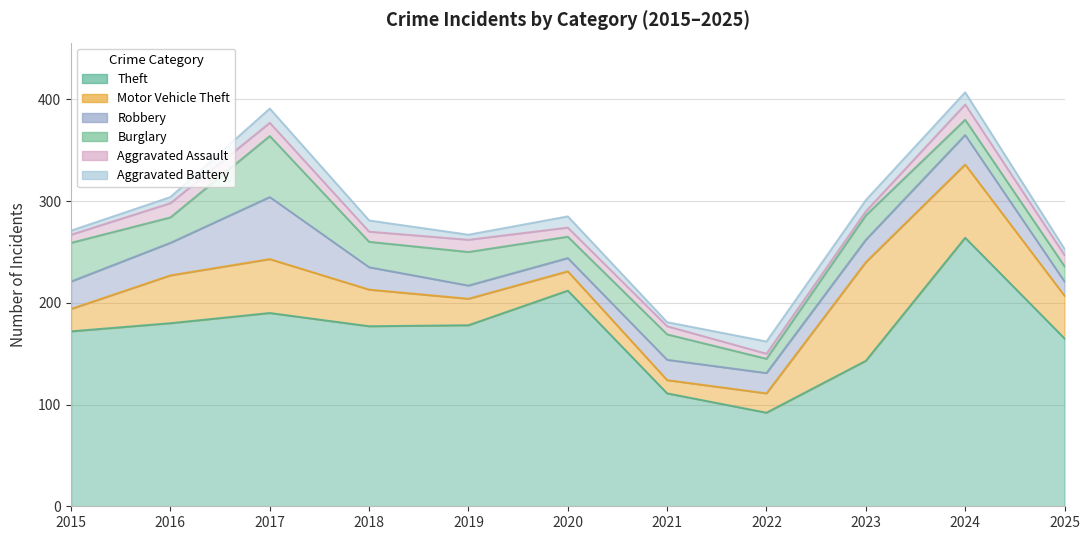

In Burglary, how many points are lower than both neighbors (excluding endpoints)?

4